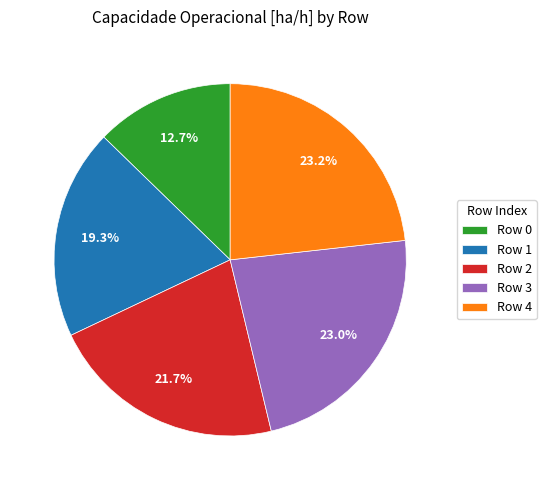

Which has a higher value, Row 0 or Row 1?

Row 1